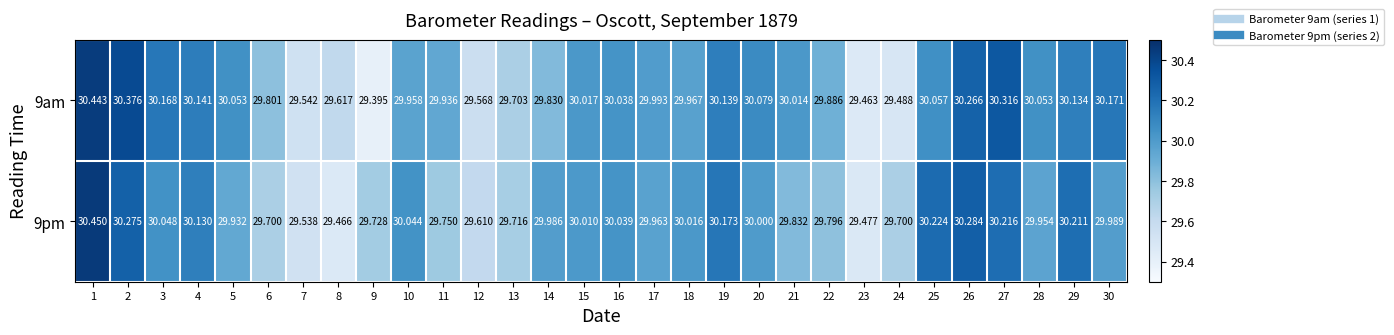

What is the smallest value displayed?

29.4